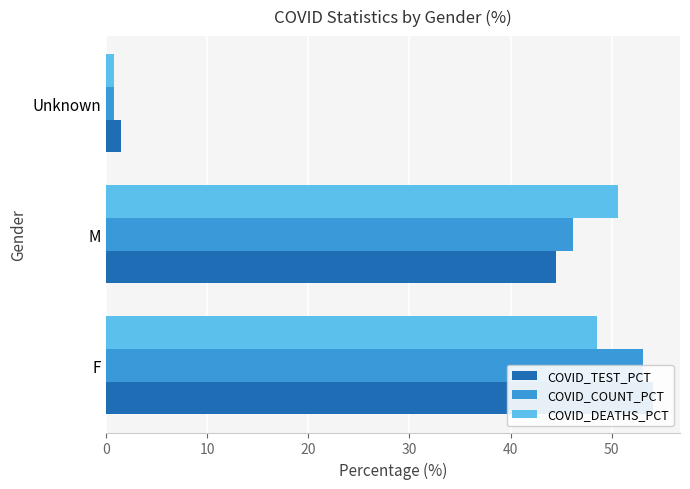

How many data points in COVID_COUNT_PCT are less than 46?

1